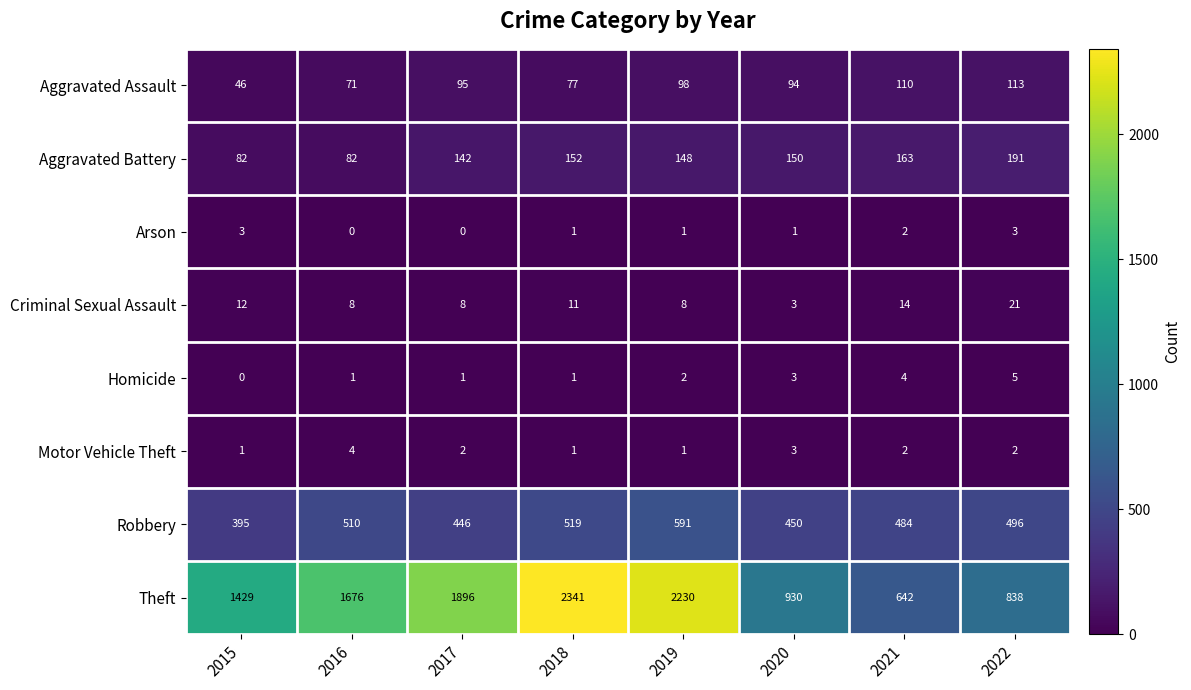

What is the lowest value of the Robbery series?

395